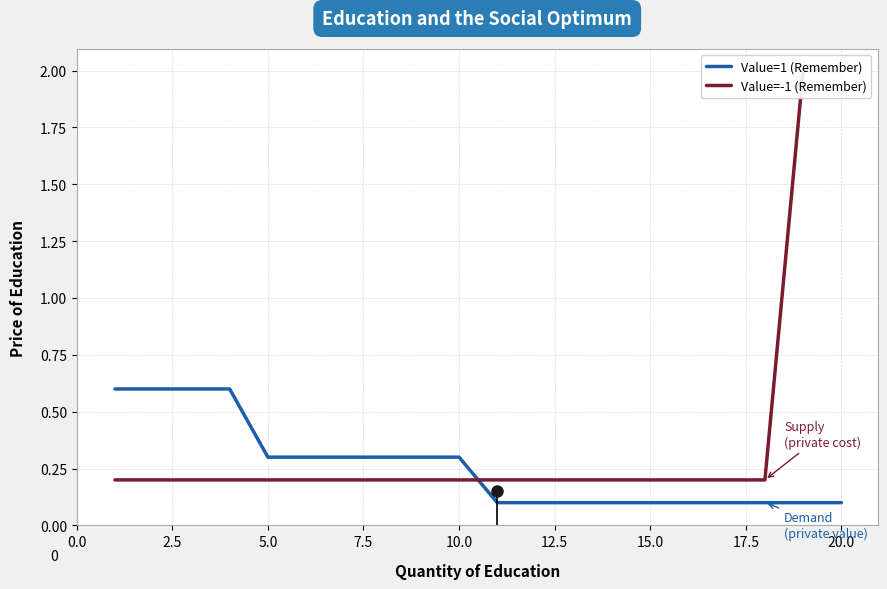

What is the highest value of the Value=1 (Remember) series?

0.6